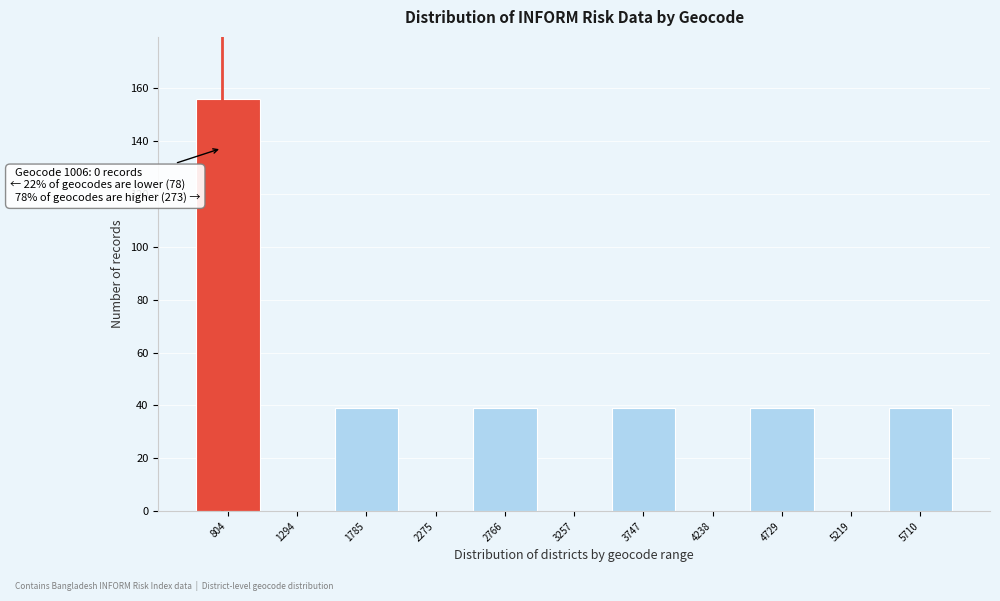

Reading left to right, list all the values displayed in this chart.

804=156	1294=0	1785=39	2275=0	2766=39	3257=0	3747=39	4238=0	4729=39	5219=0	5710=39